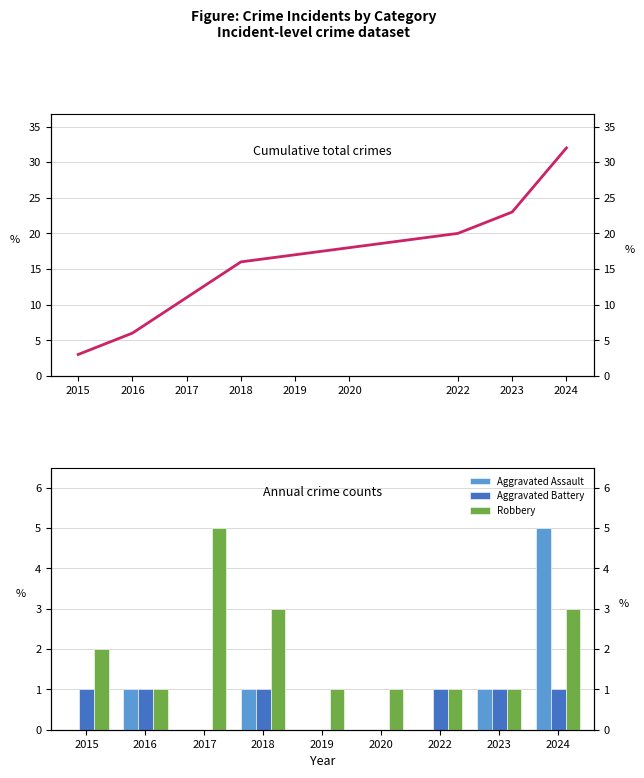

Reading right to left, transcribe all the data shown in this chart.

Cumulative total crimes: 32	23	20	18	17	16	11	6	3
Aggravated Assault: 5	1	0	0	0	1	0	1	0
Aggravated Battery: 1	1	1	0	0	1	0	1	1
Robbery: 3	1	1	1	1	3	5	1	2